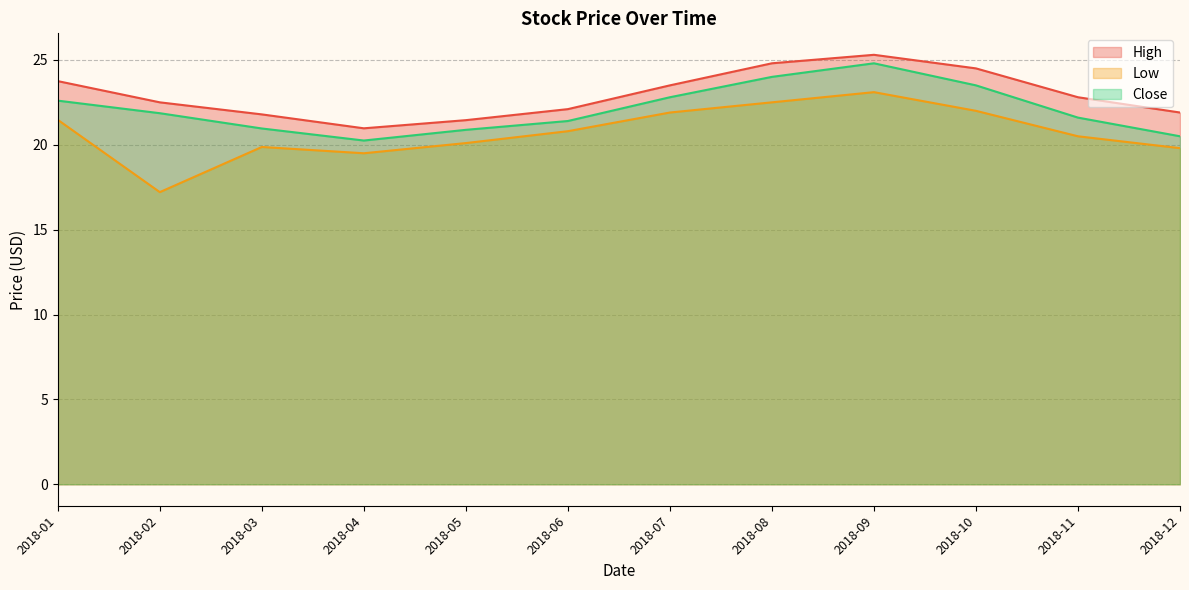

Rank the series at 2018-08 from lowest to highest value.

Low, Close, High